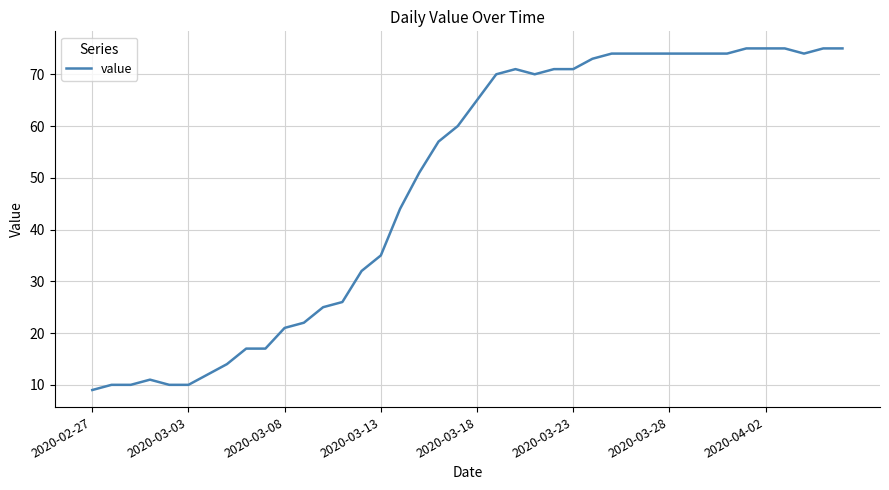

Reading left to right, list all the values displayed in this chart.

9	10	10	11	10	10	12	14	17	17	21	22	25	26	32	35	44	51	57	60	65	70	71	70	71	71	73	74	74	74	74	74	74	74	75	75	75	74	75	75